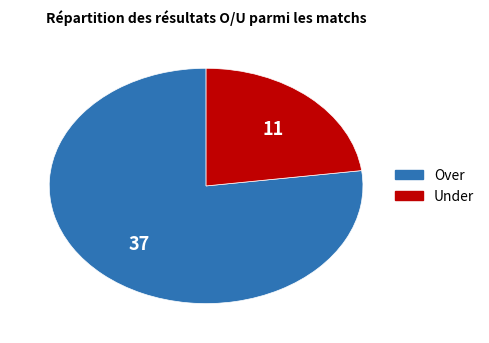

Rank the categories by value from lowest to highest.

Under, Over